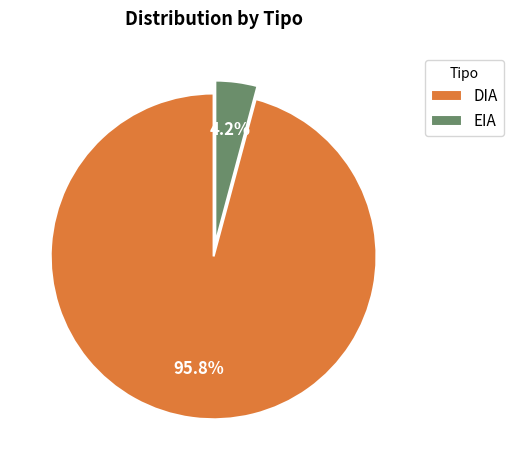

What is the total percentage of EIA and DIA?

100.0%